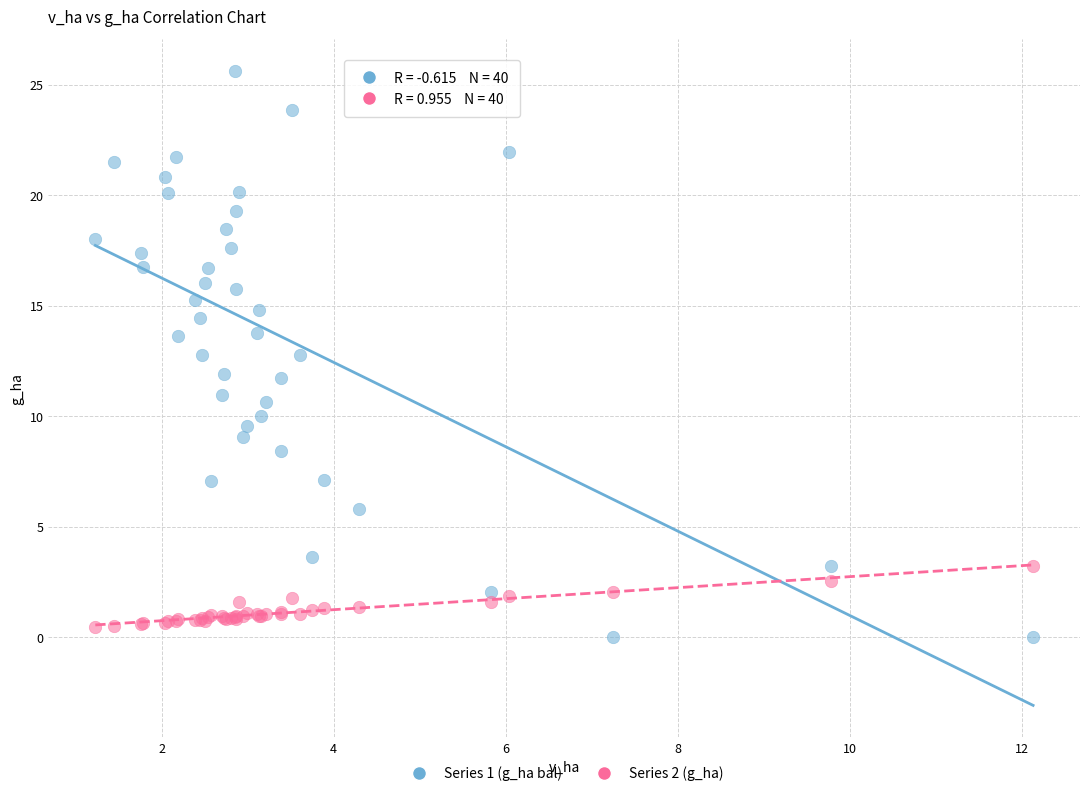

Which series contains the lowest Y value?

Series 1 (g_ha bal)